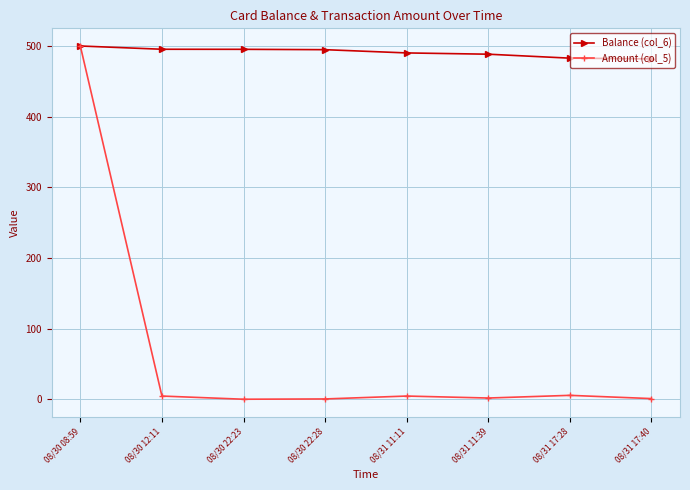

What is the spread (max minus min) of values at 08/31 17:28?

477.2